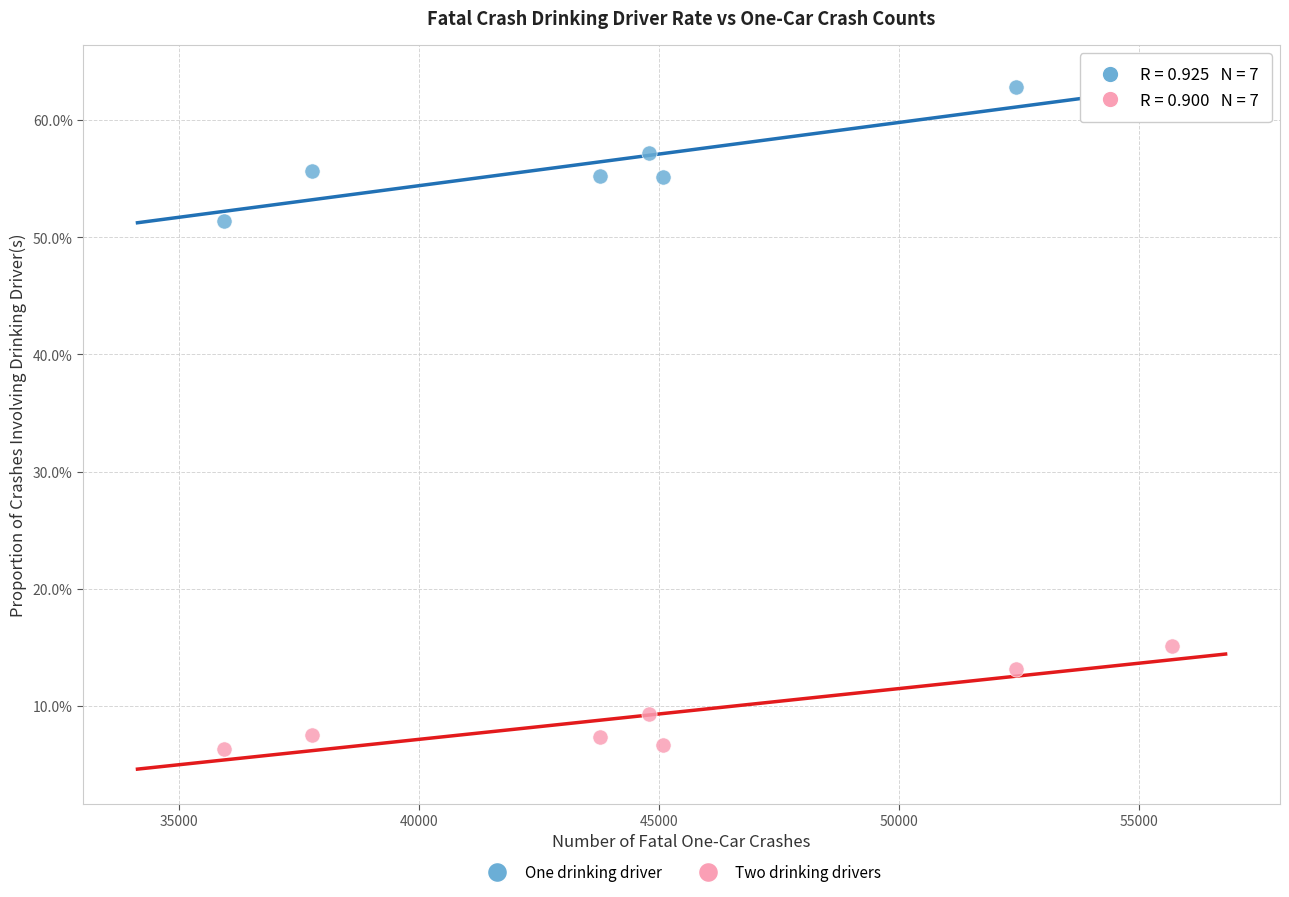

Which series has the largest Y range (max minus min)?

One drinking driver